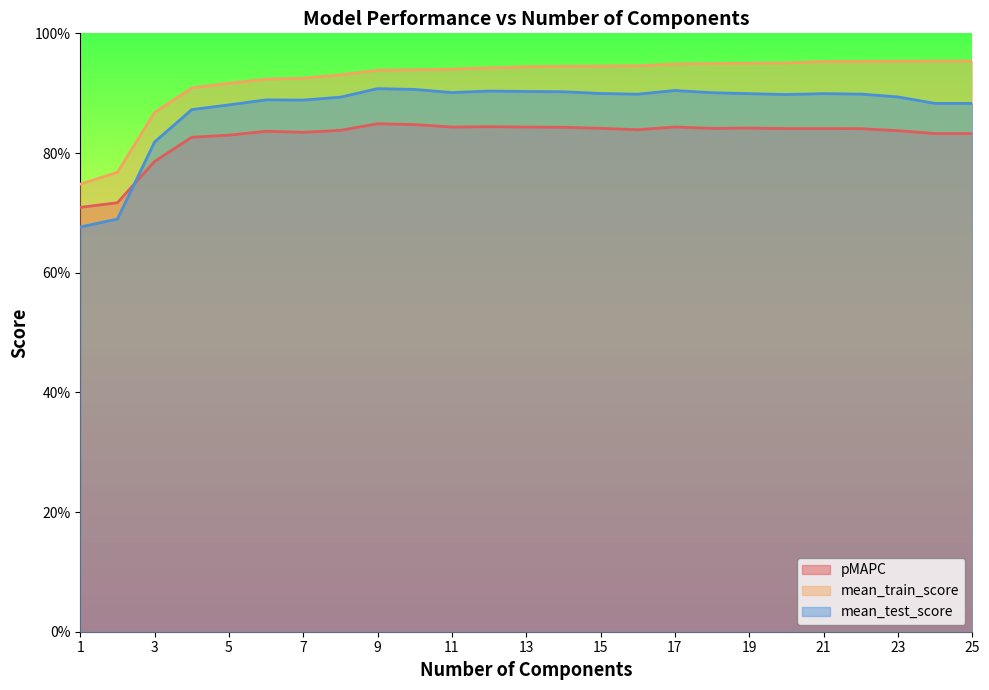

What is the total value across all series at 9?

2.7